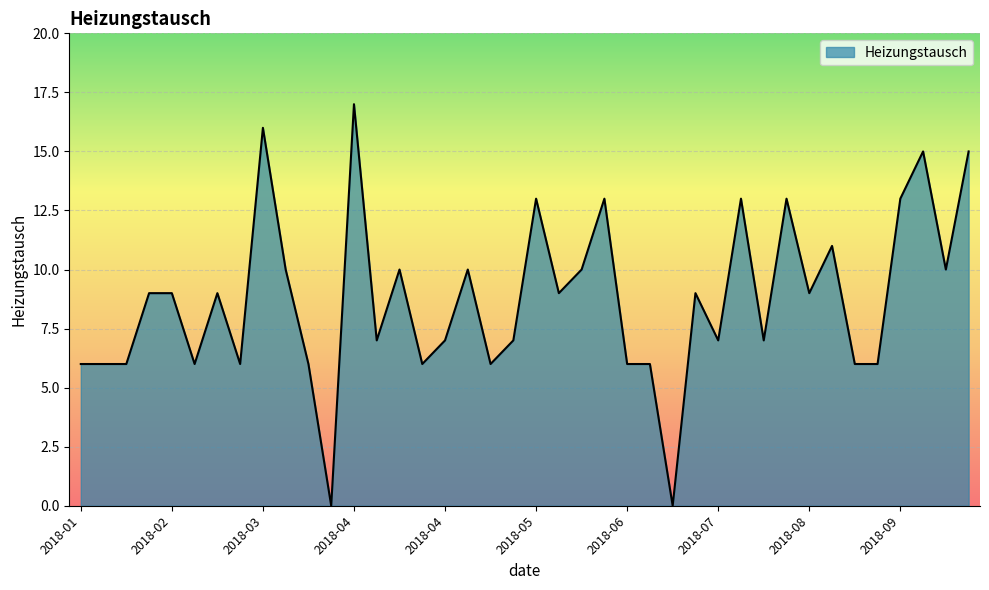

What is the difference between the maximum and minimum values?

17